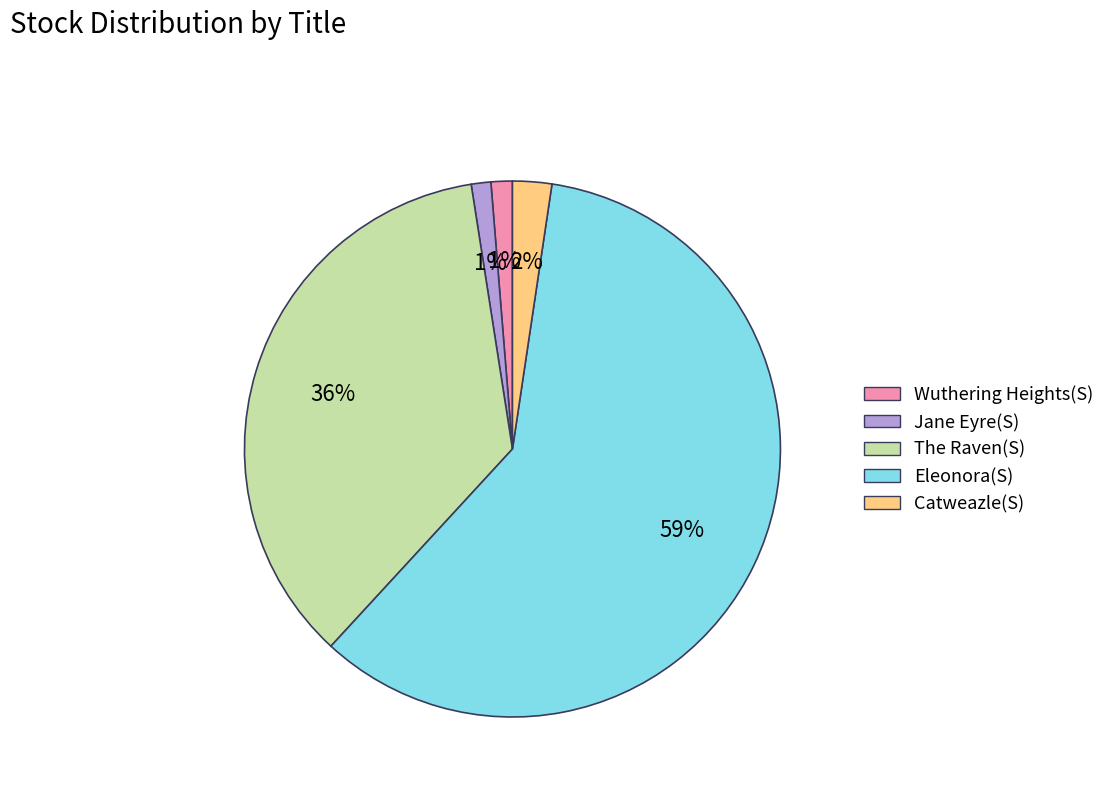

Which slice is the largest?

Eleonora(S)